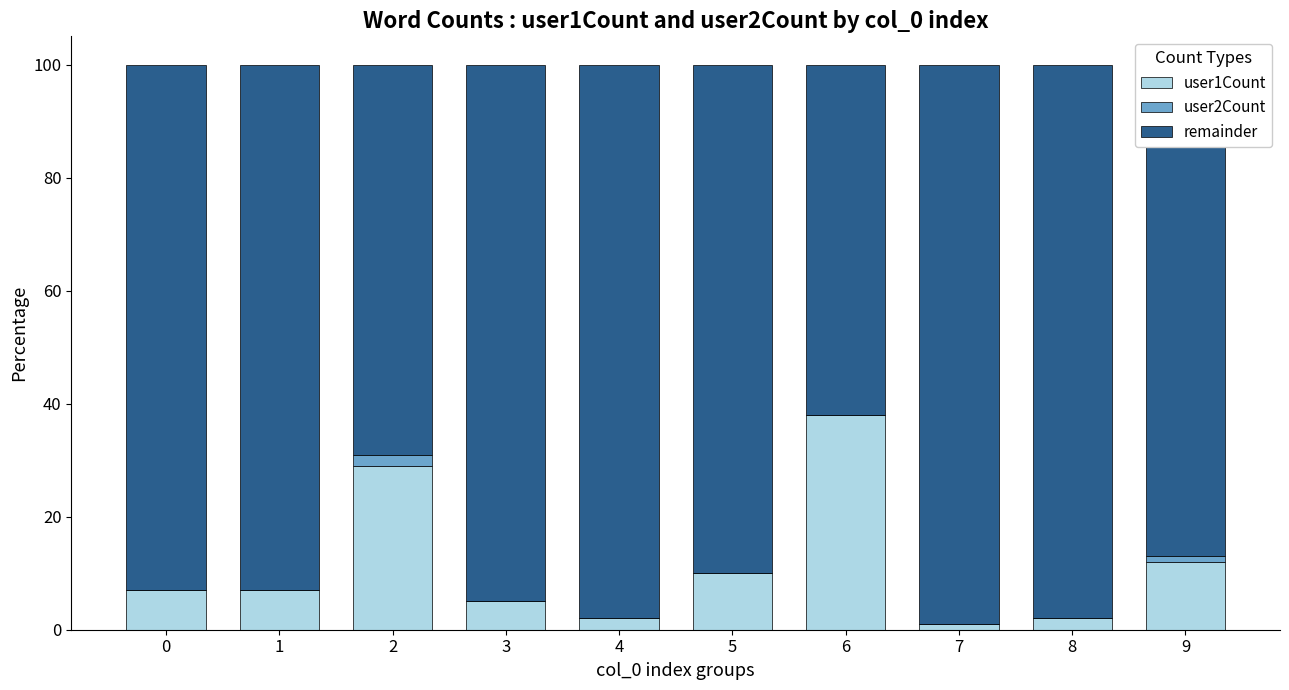

What is the sum of all user1Count values?

113.0